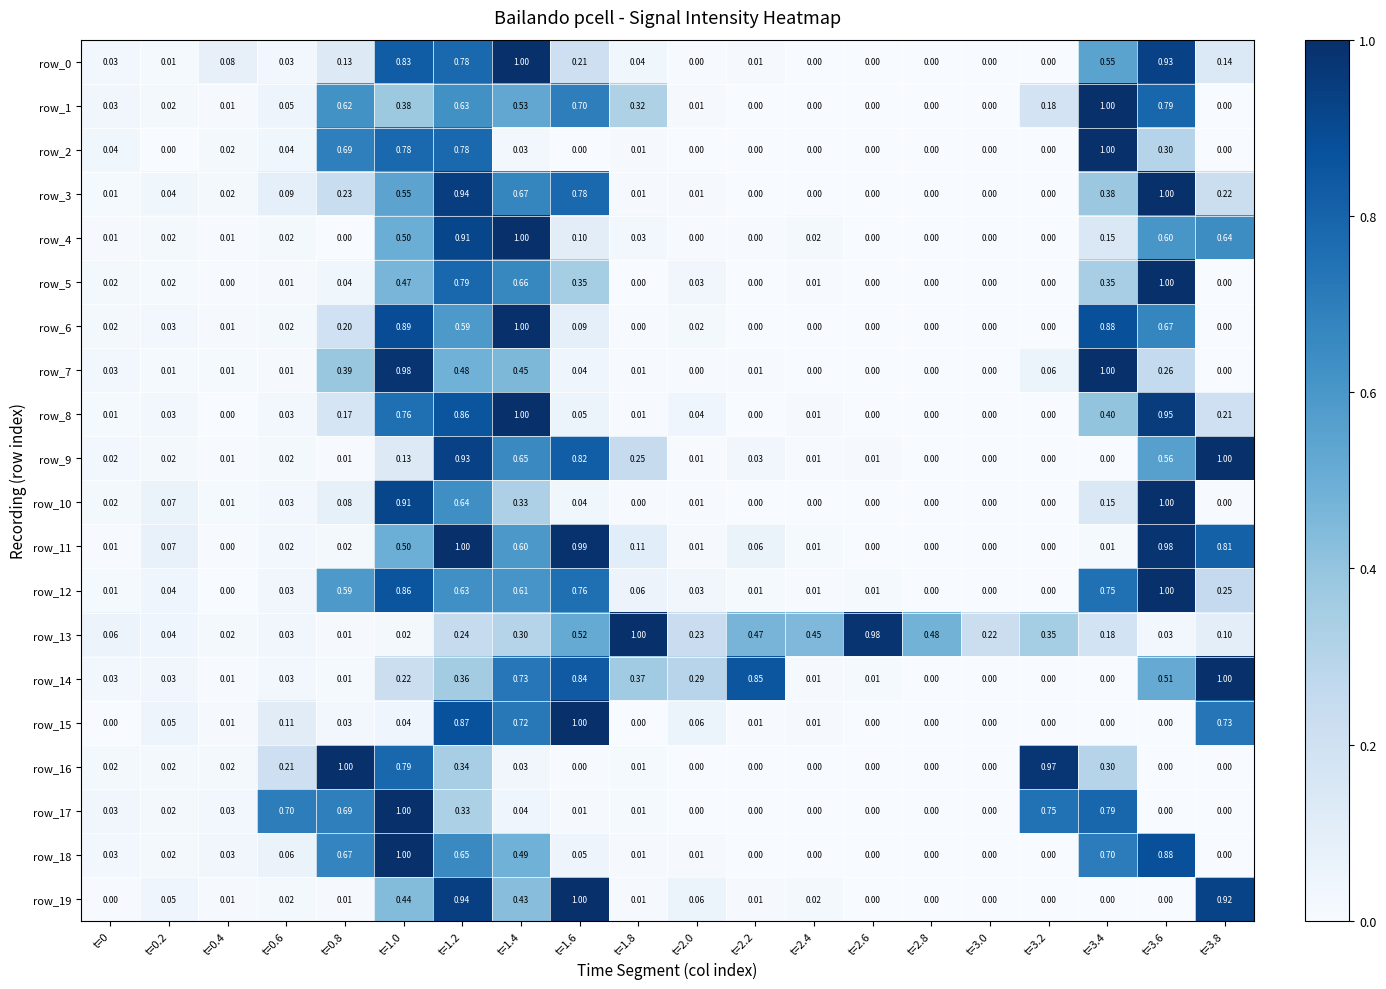

What is the maximum value shown in the chart?

1.0